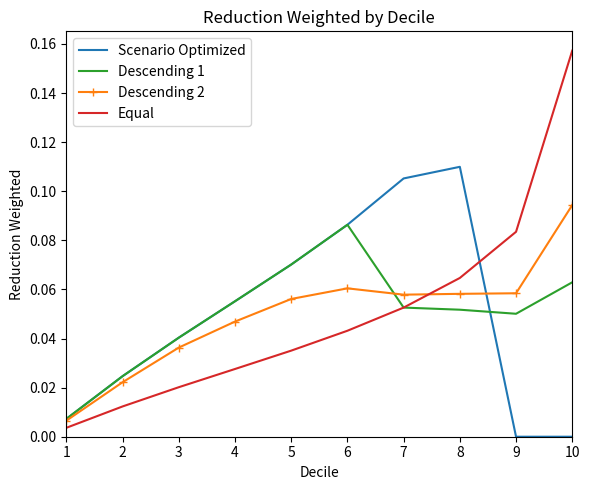

At which category is the sum across all series the highest?

10